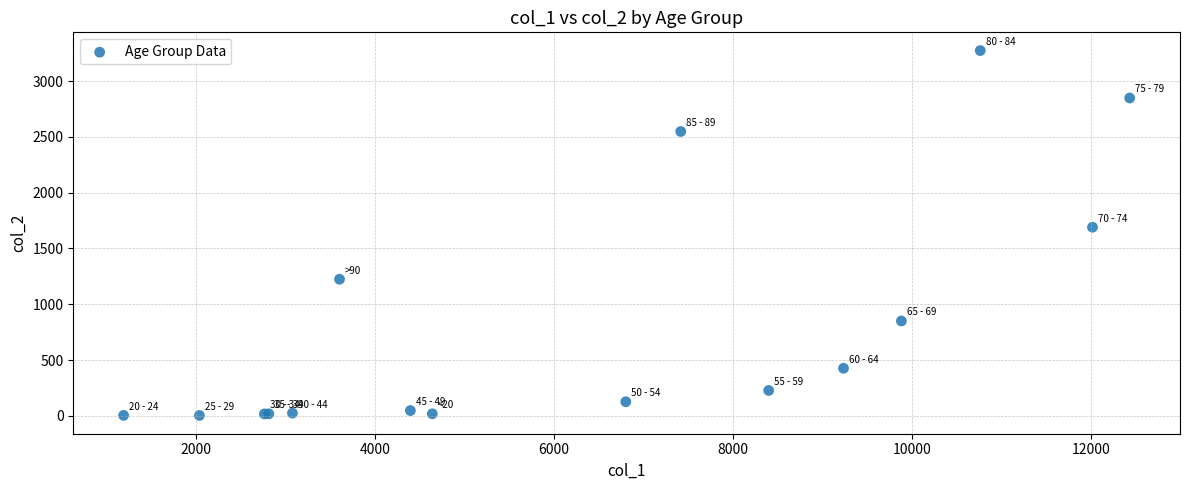

What Y value in the scatter plot is closest to 1638?

1690